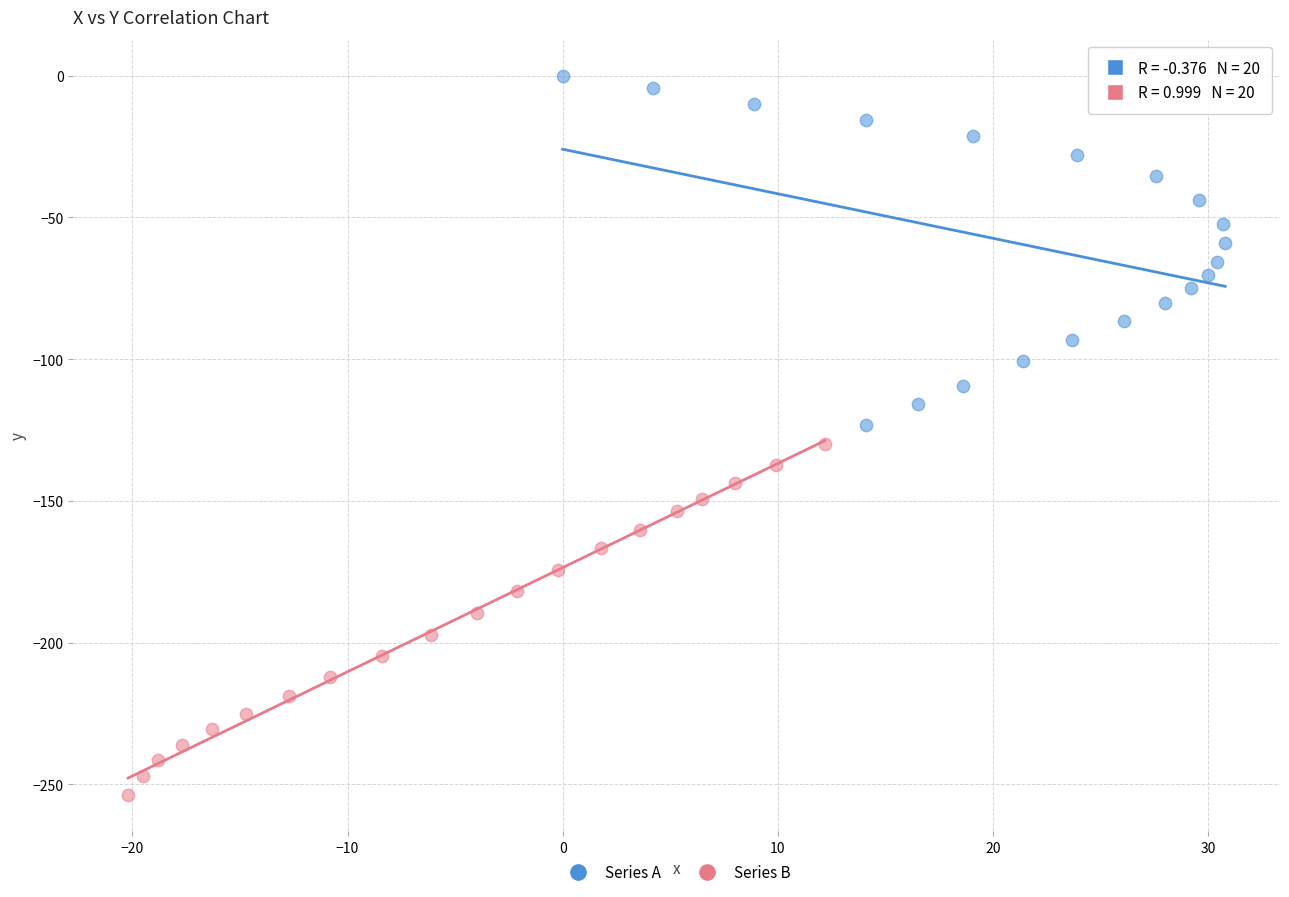

Which series reaches the maximum Y coordinate?

Series A